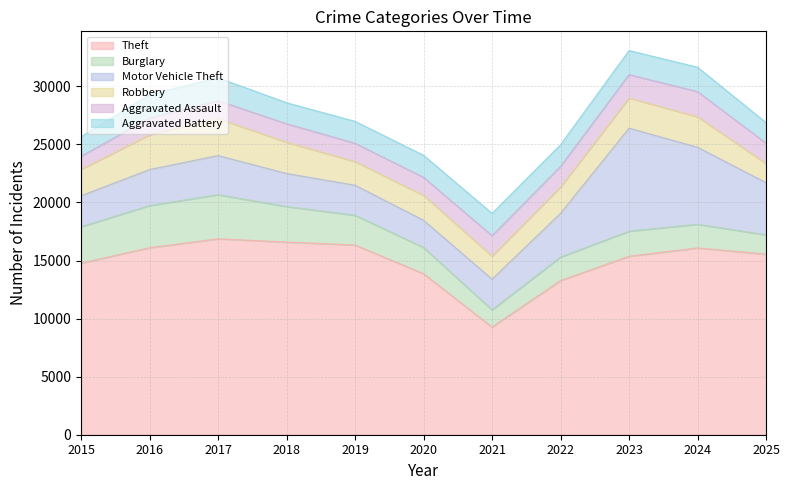

Is it true that Theft equals 16101 at 2016?

True